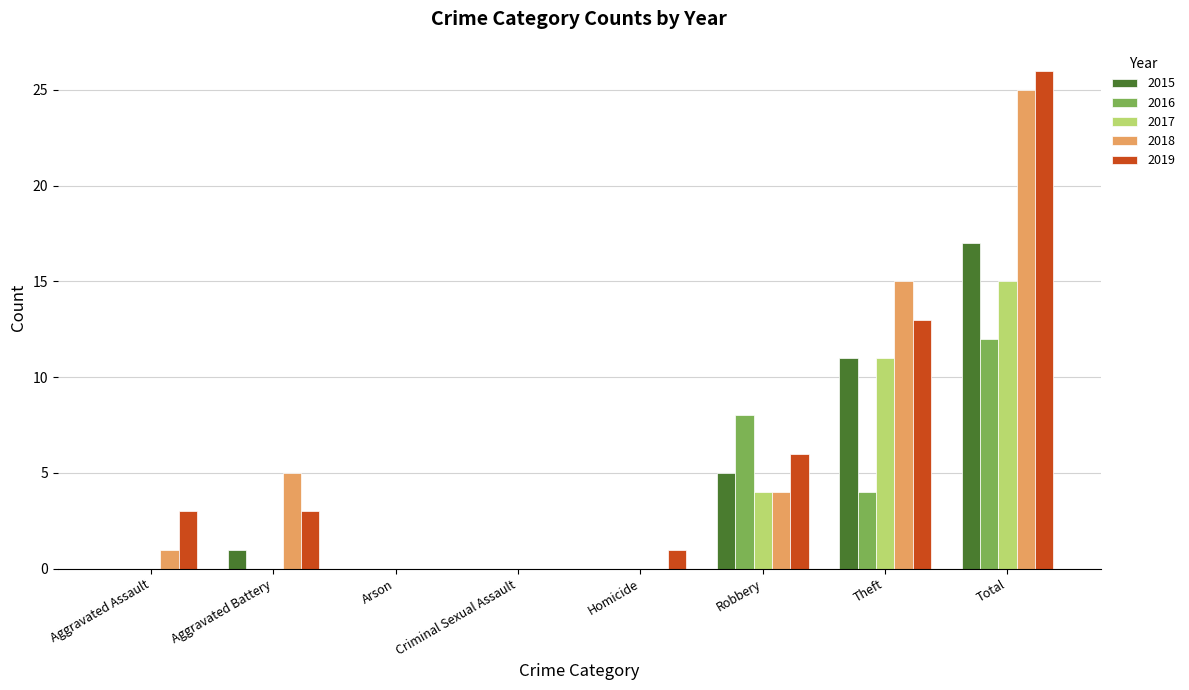

Is the value of 2019 at Aggravated Battery greater than the value of 2016 at Theft?

No